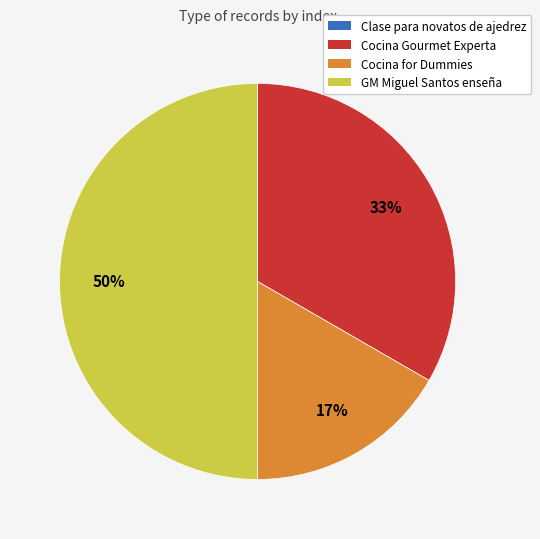

What is the largest slice in the pie chart?

GM Miguel Santos enseña